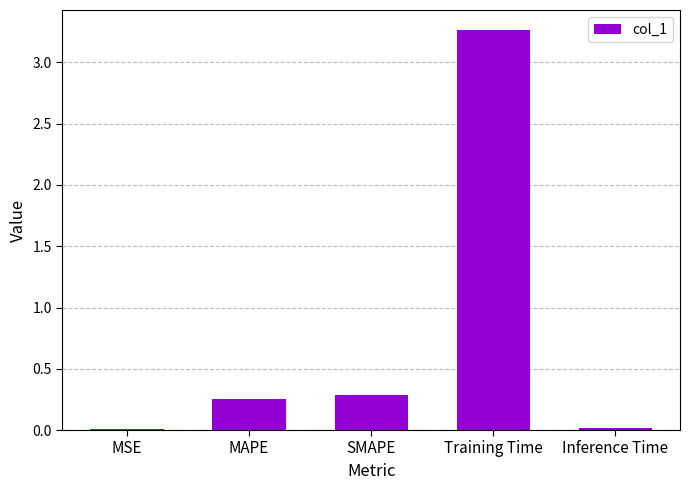

Is it true that the value at SMAPE is 0.5?

False